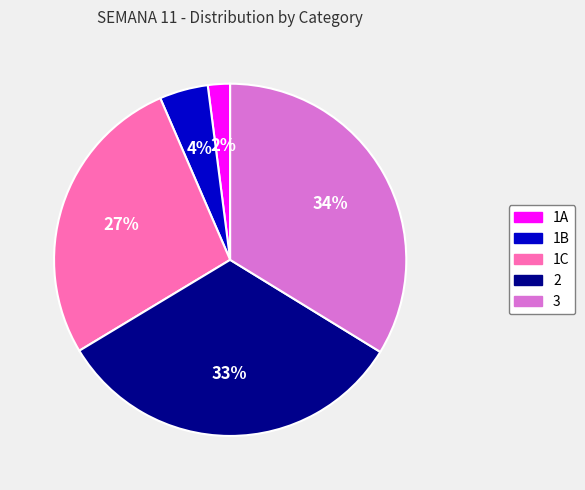

How many segments does this pie chart have?

5